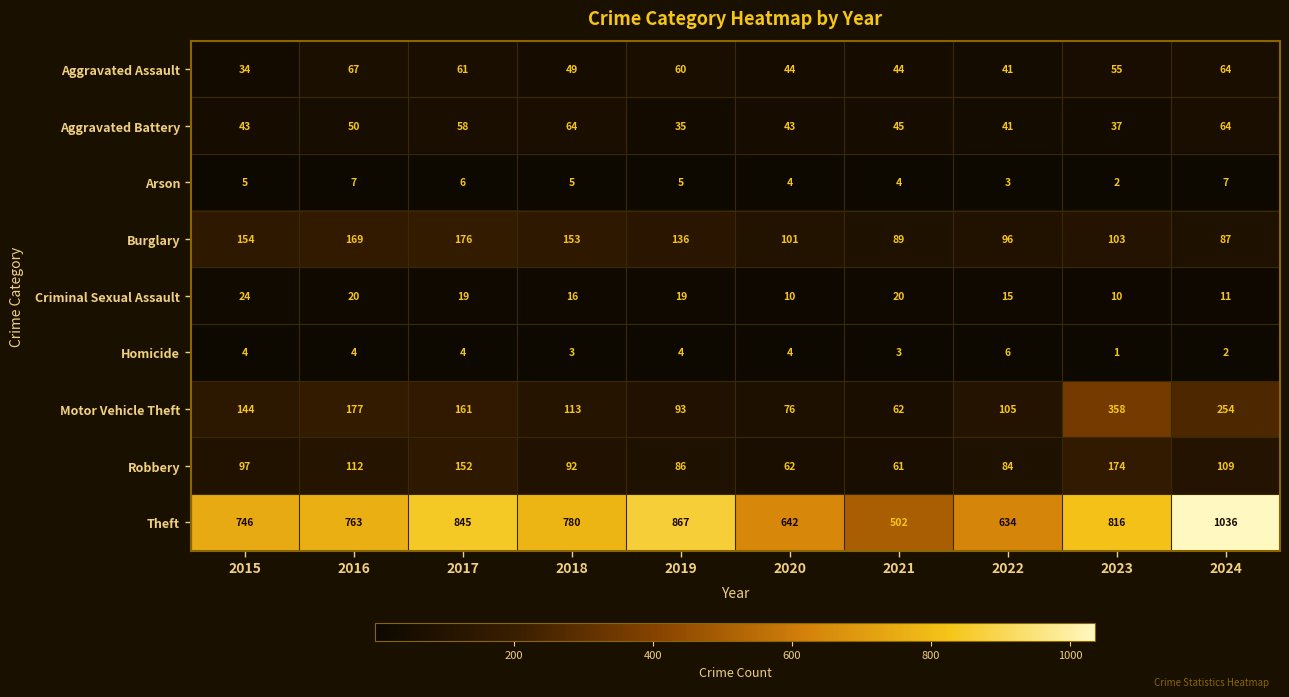

The Robbery series shows 59 at 2019. True or false?

False